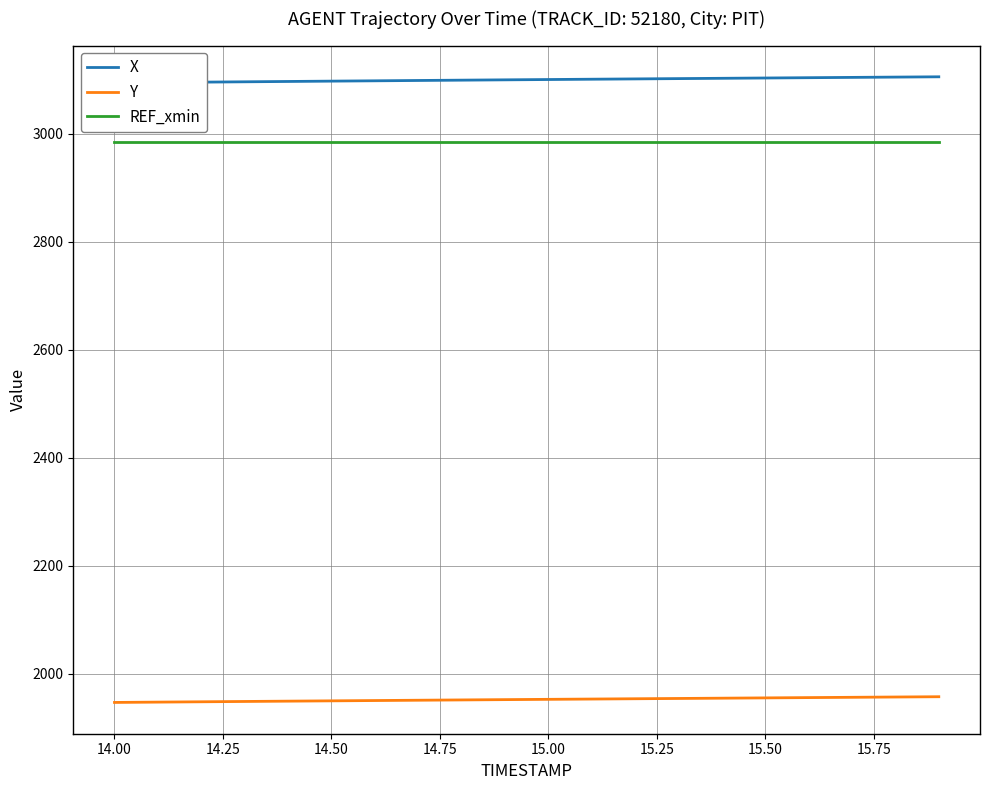

True or false: REF_xmin and Y cross at least once.

False